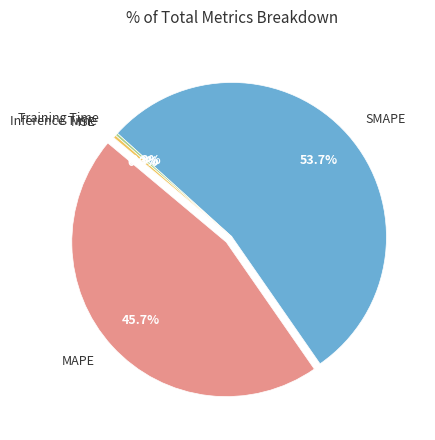

Does any single category account for the majority?

Yes